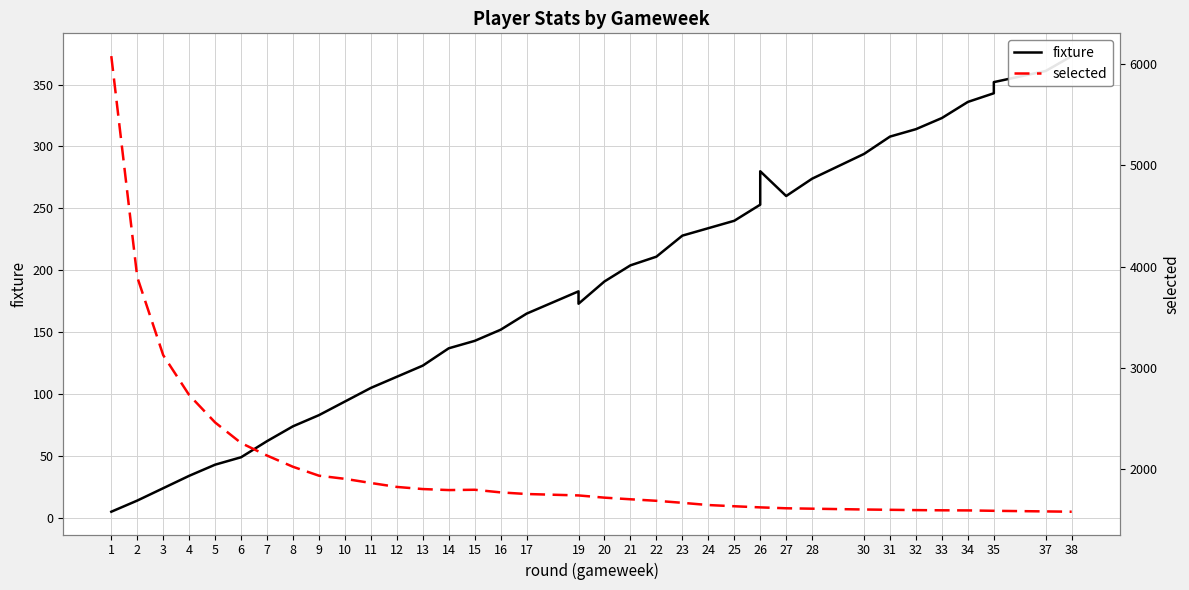

At how many categories does at least one series exceed 2188?

6